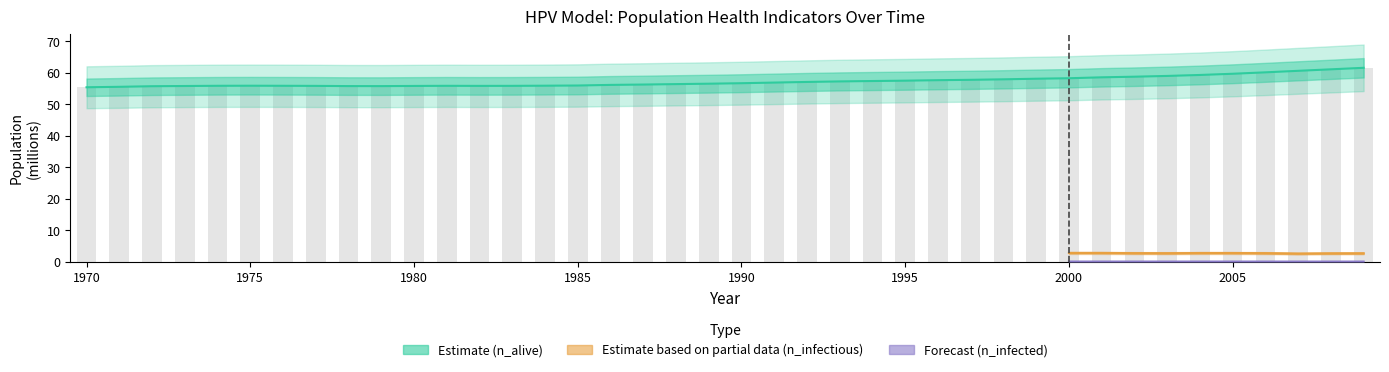

What is the highest value of the n_alive series?

61.6